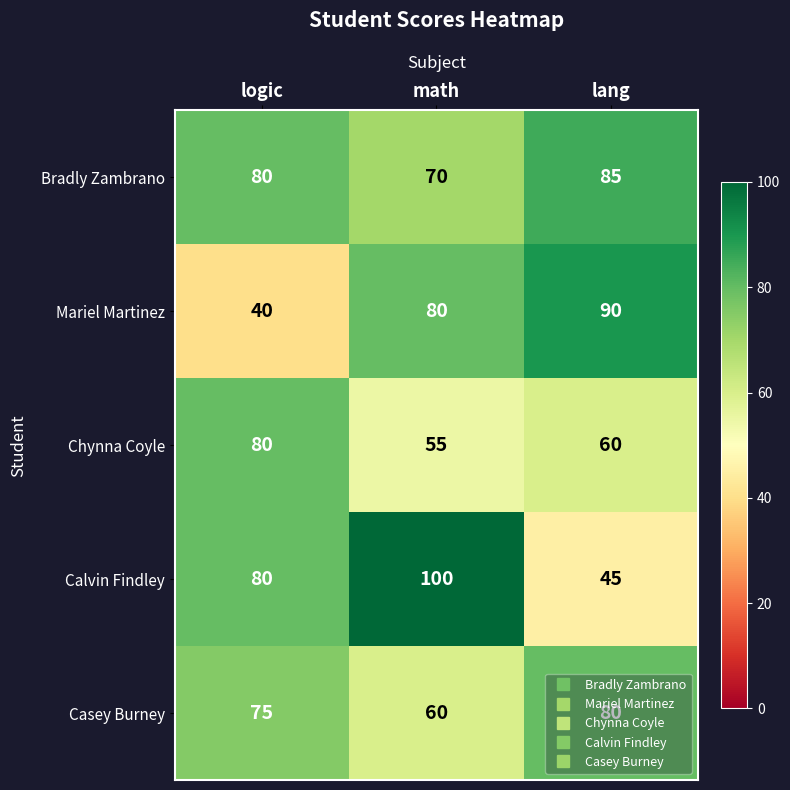

Rank the categories by Mariel Martinez value from lowest to highest.

logic, math, lang